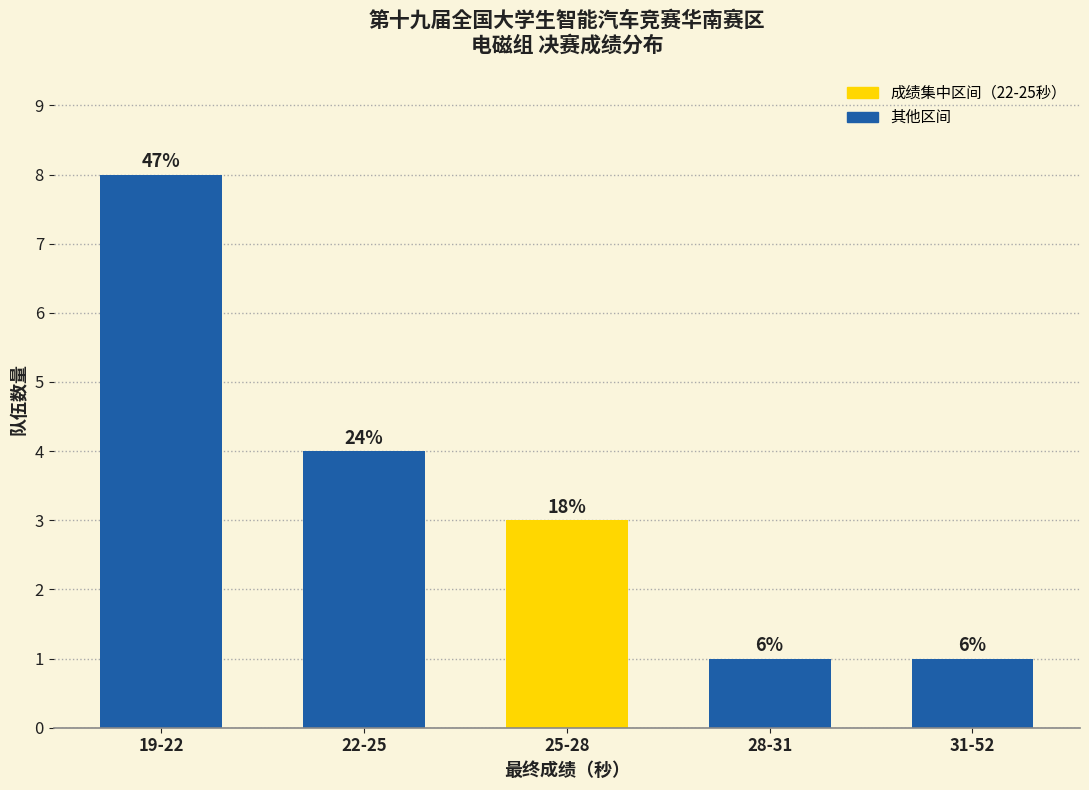

Does the chart contain any negative values?

No